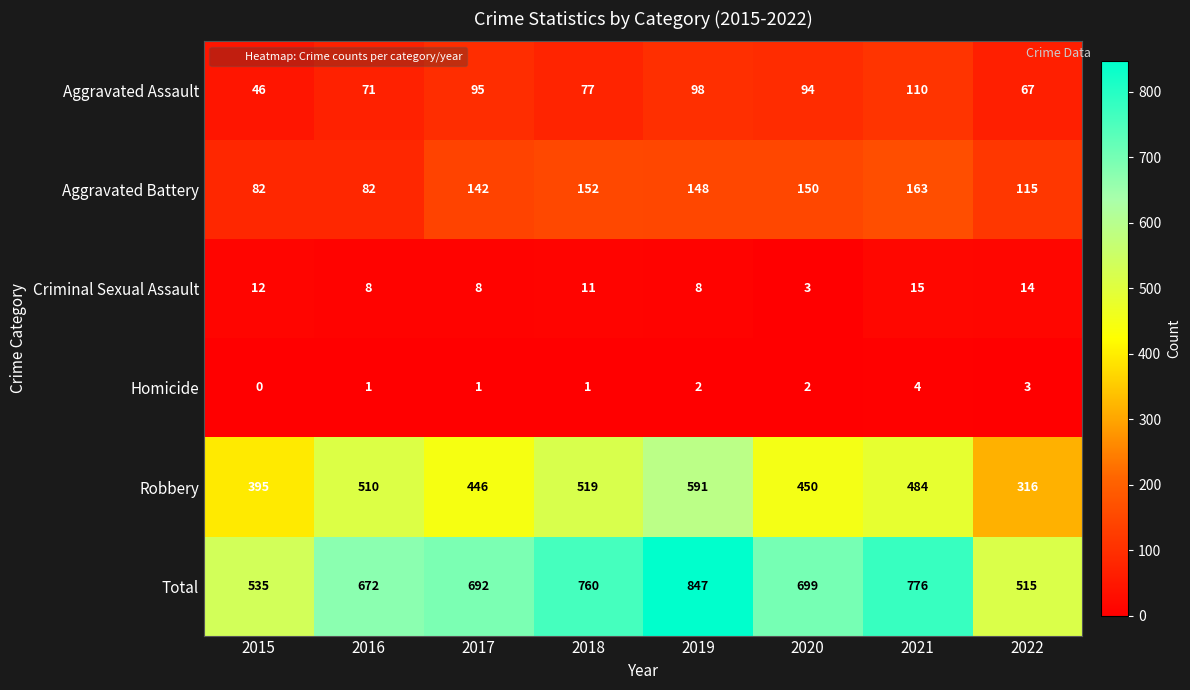

The Homicide series shows 2 at 2019. True or false?

True